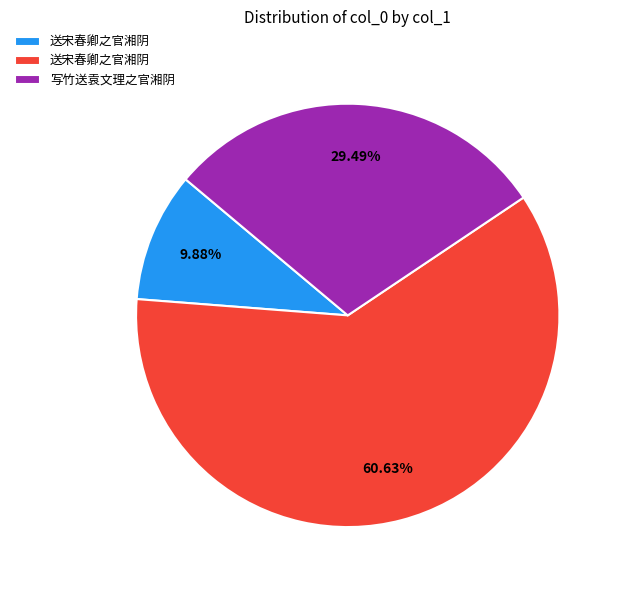

Is there any slice that represents more than half of the pie?

Yes